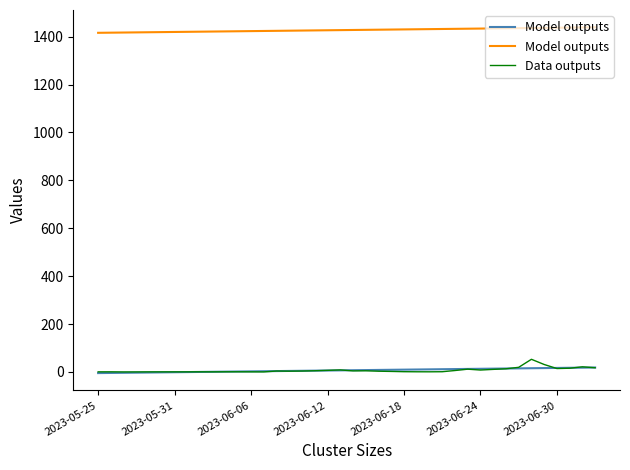

What is the highest value of the Data outputs series?

53.0